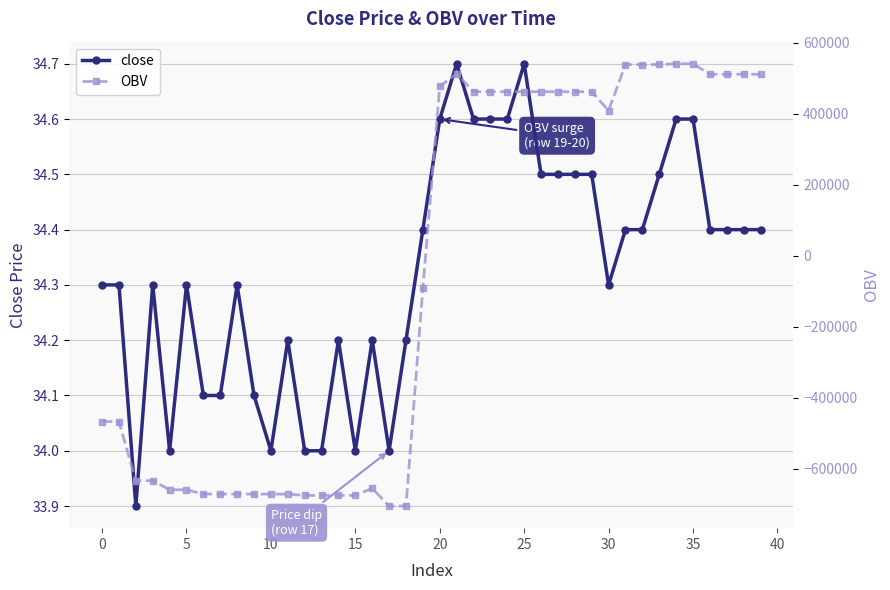

What is the difference between the second highest and minimum values in the close series?

0.8